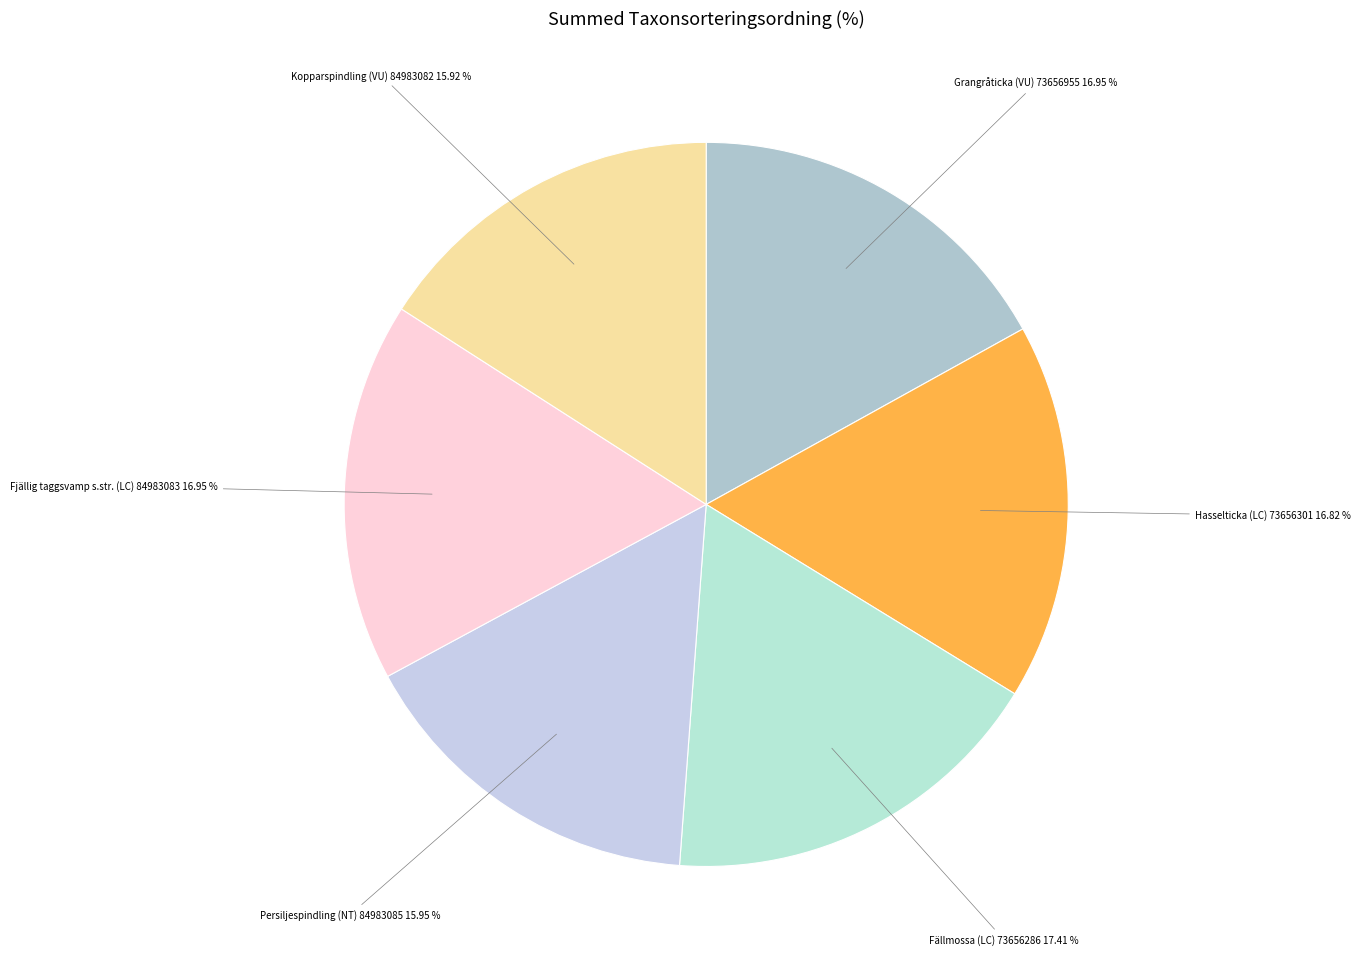

How many segments does this pie chart have?

6